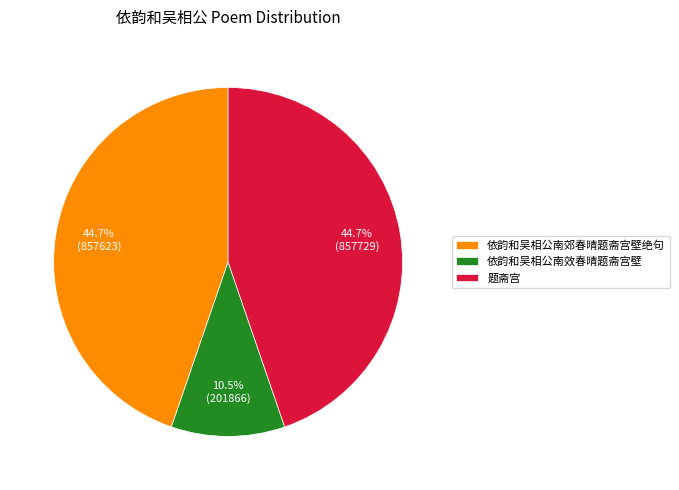

What percentage is the 依韵和吴相公南郊春晴题斋宫壁绝句 slice, to the nearest percent?

45%